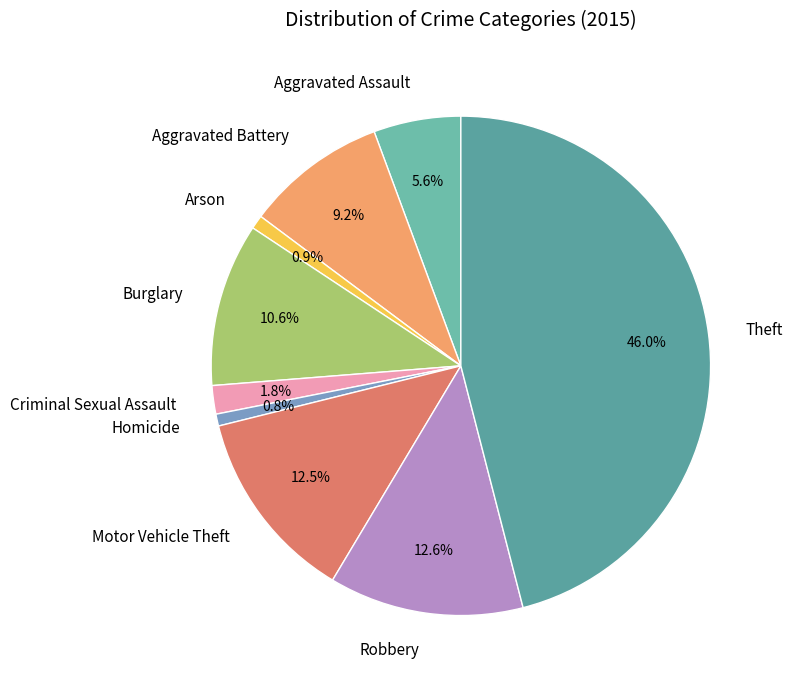

To the nearest percent, what is the difference between the largest and smallest slice percentages?

45%